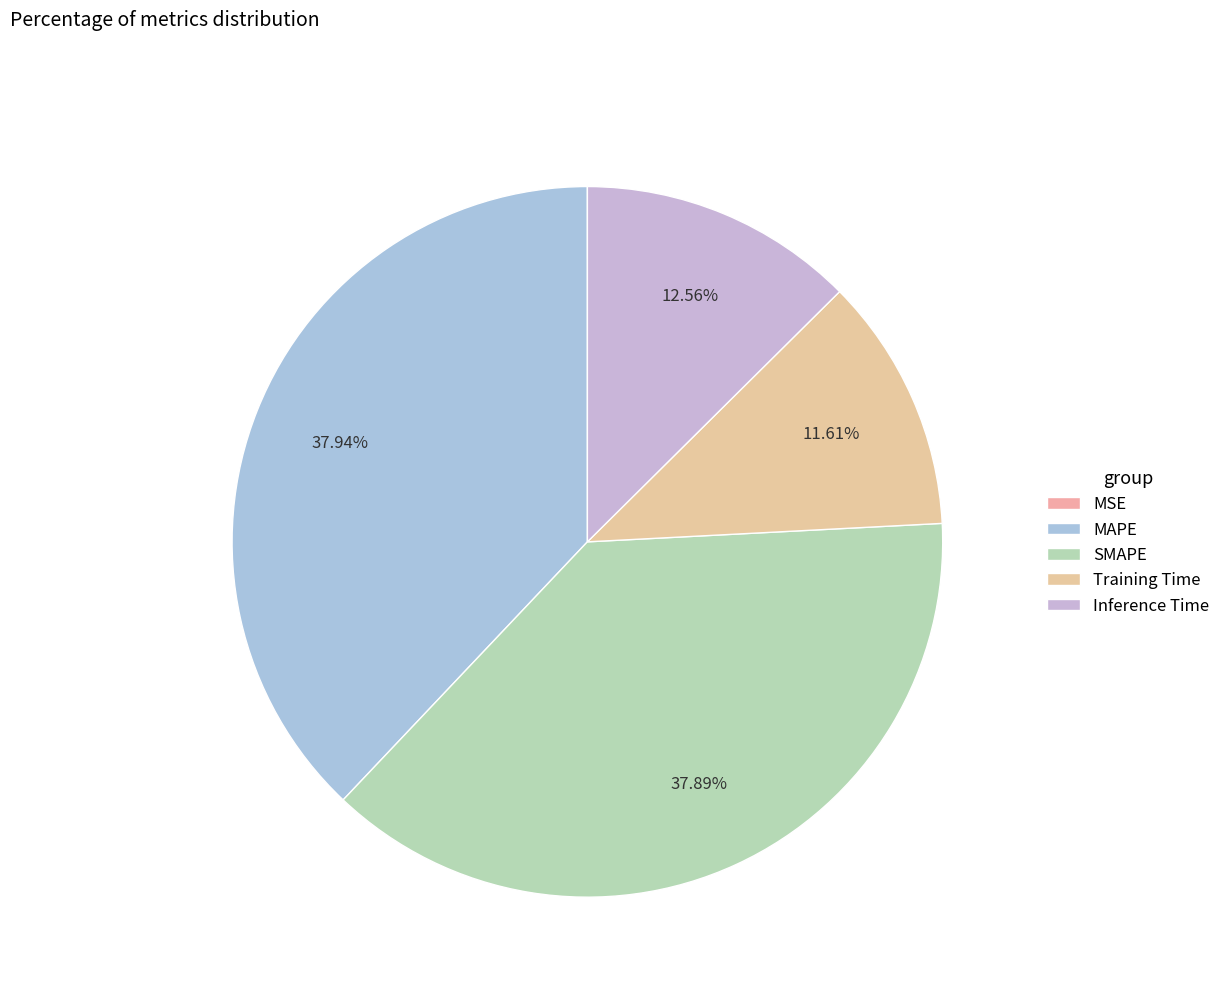

Count the number of slices in the pie.

5